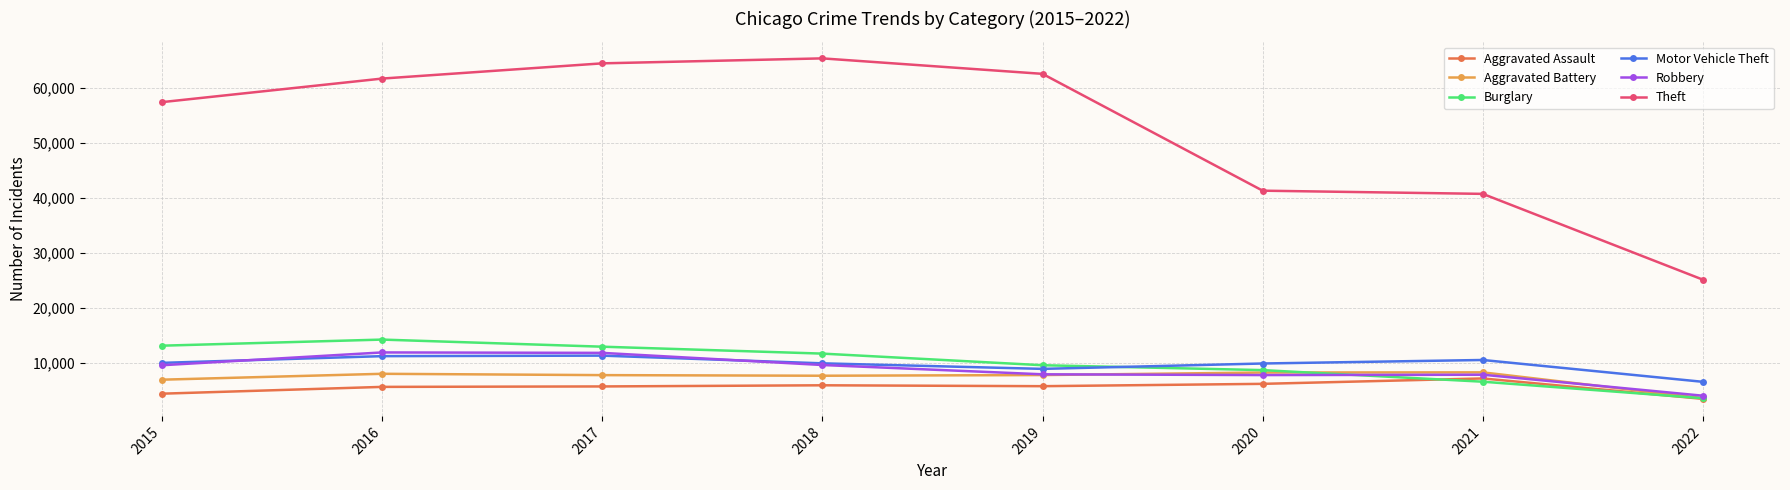

Between 2020 and 2022, which series saw the biggest shift?

Theft